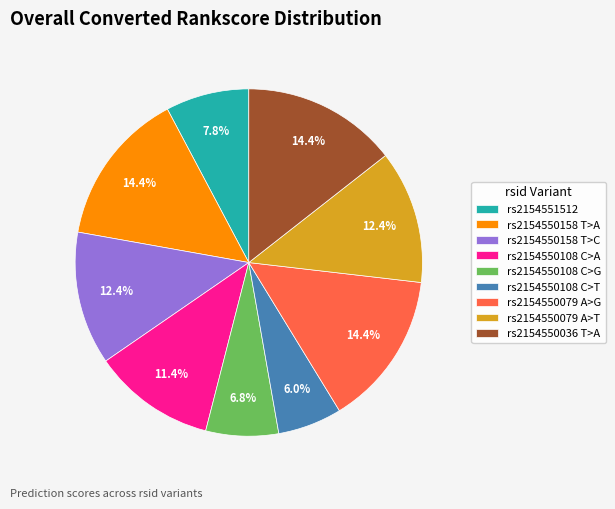

How many segments does this pie chart have?

9